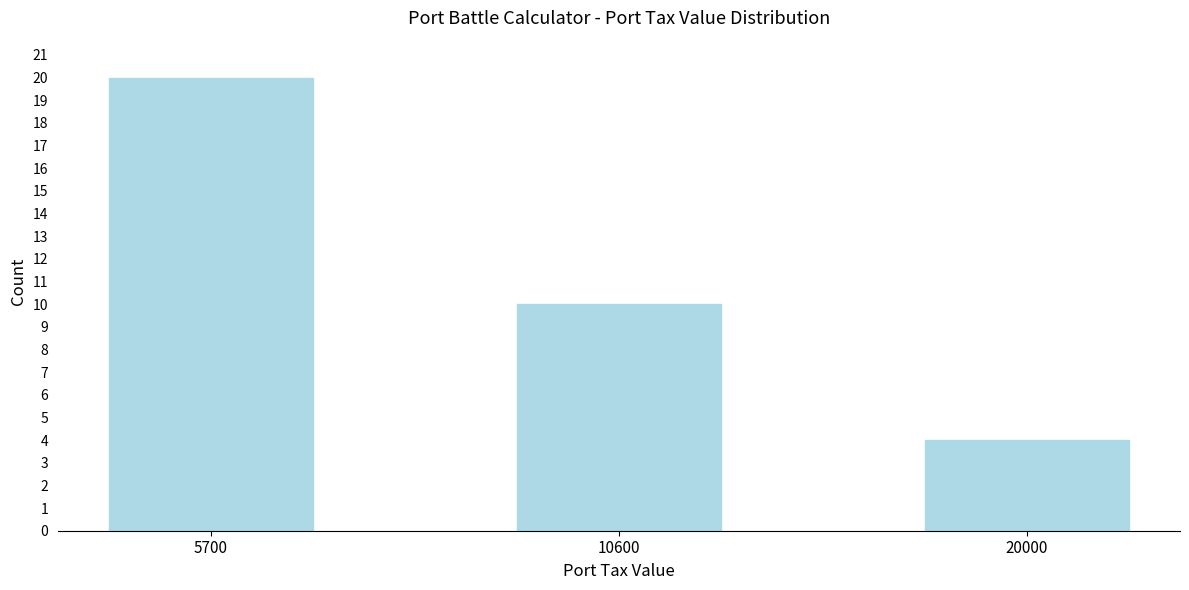

Reading left to right, transcribe all the data shown in this chart.

20	10	4